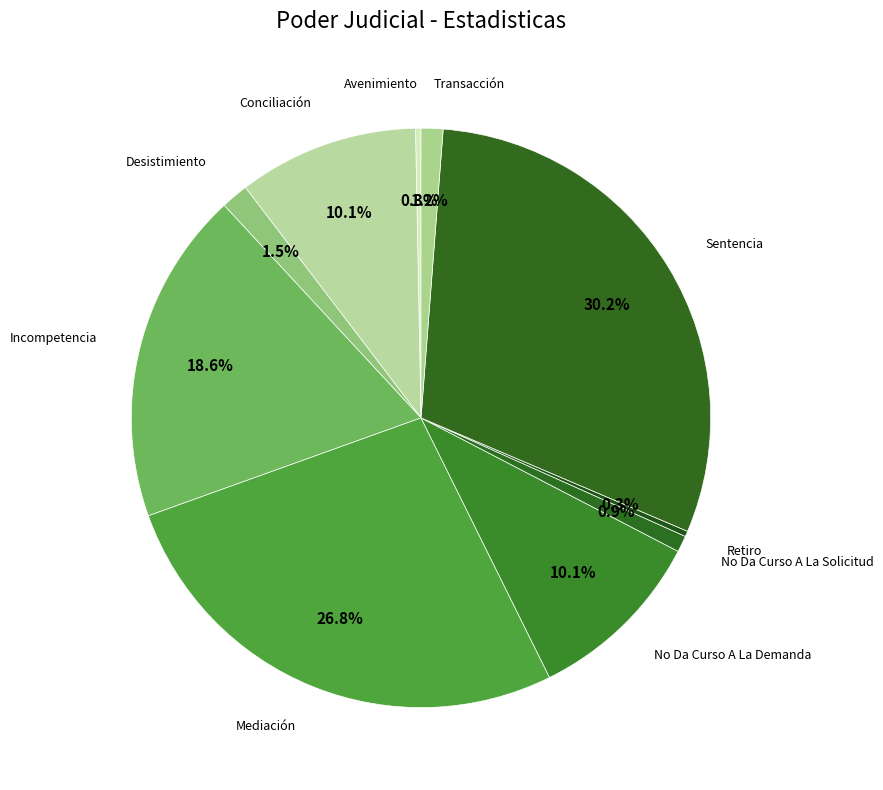

Is there any slice that represents more than half of the pie?

No